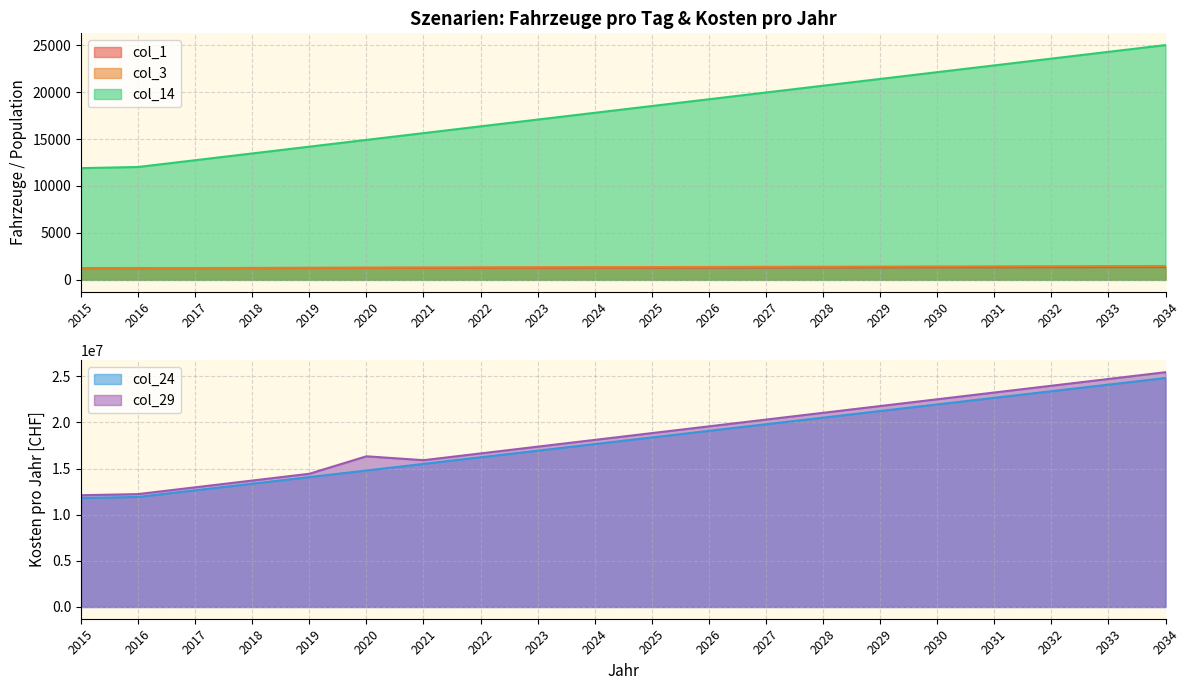

True or false: col_14 has more than 0 interior local peaks.

False